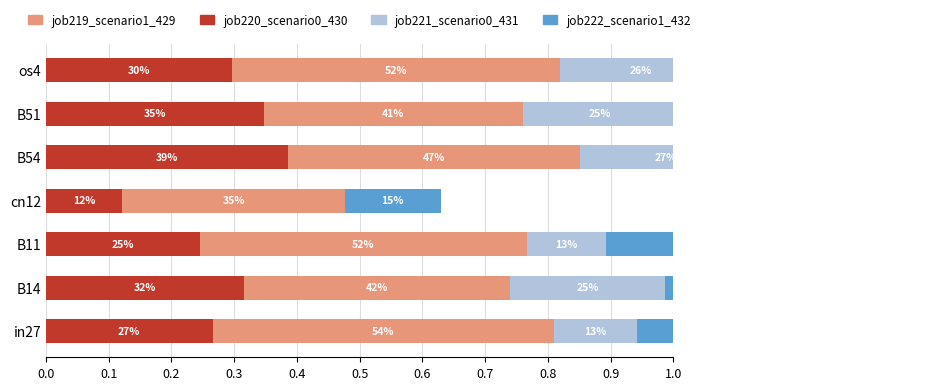

Which series has the largest total across all categories?

job219_scenario1_429